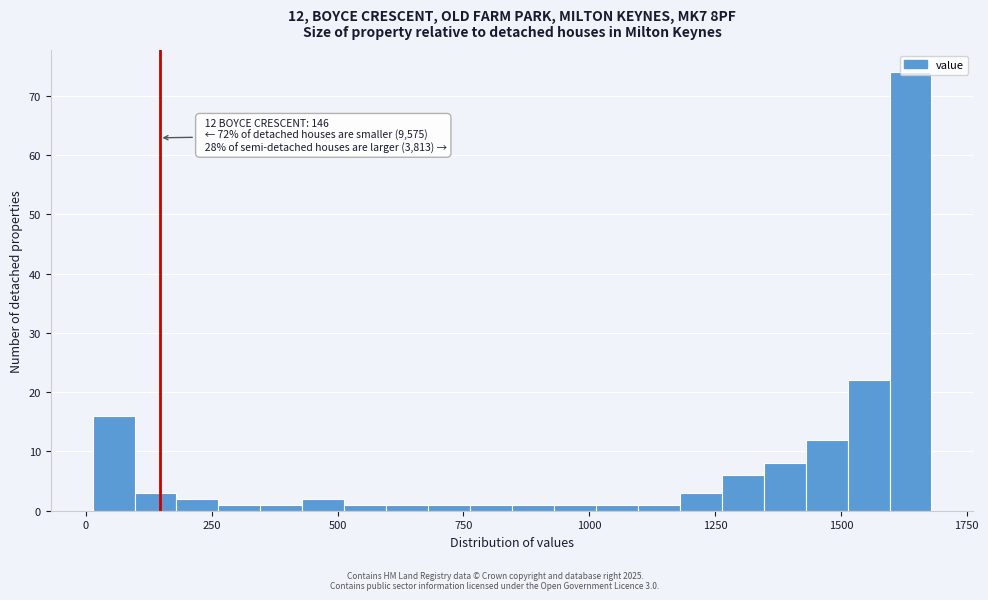

Read against the x-axis, roughly where is the centre of the tallest bar?

1650